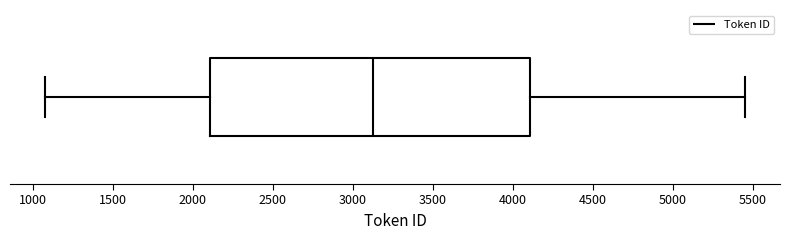

Where is the left edge of the box on the x-axis? The values are not printed on the chart, so give them approximately, as read against the axis.

2100